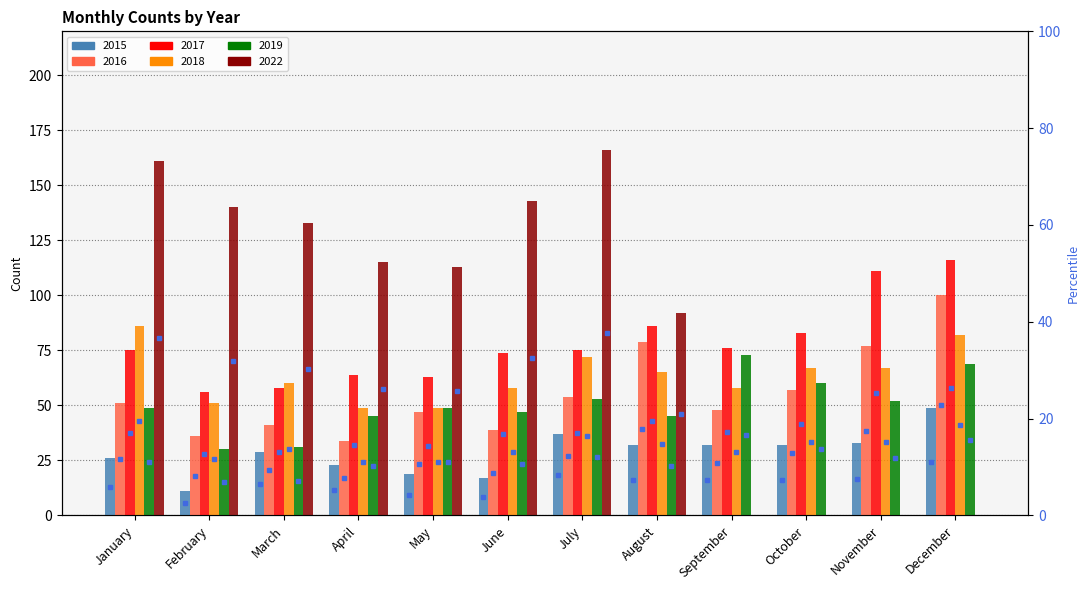

Reading left to right, what are all the values shown in this chart?

2015: 26	11	29	23	19	17	37	32	32	32	33	49
2016: 51	36	41	34	47	39	54	79	48	57	77	100
2017: 75	56	58	64	63	74	75	86	76	83	111	116
2018: 86	51	60	49	49	58	72	65	58	67	67	82
2019: 49	30	31	45	49	47	53	45	73	60	52	69
2022: 161	140	133	115	113	143	166	92	0	0	0	0